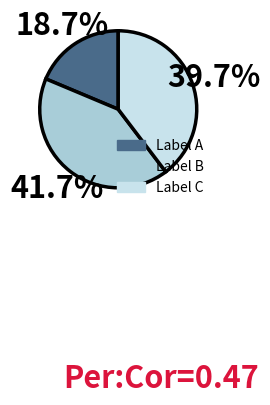

What is the ratio of the value at Label B to the value at Label A?

2.2